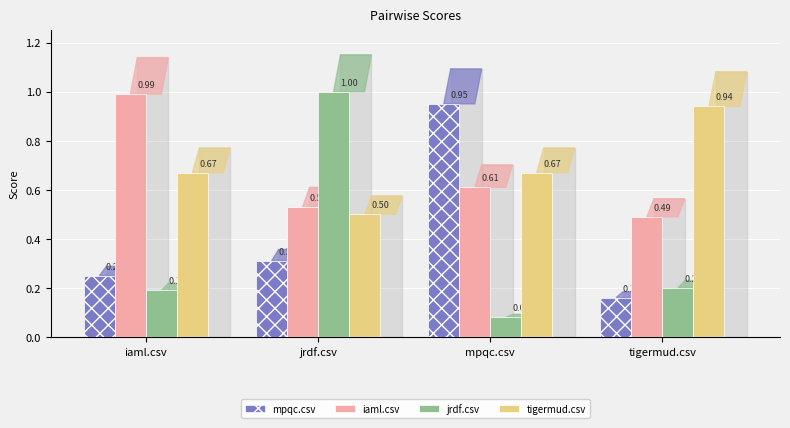

What is the sum of all tigermud.csv values?

2.8